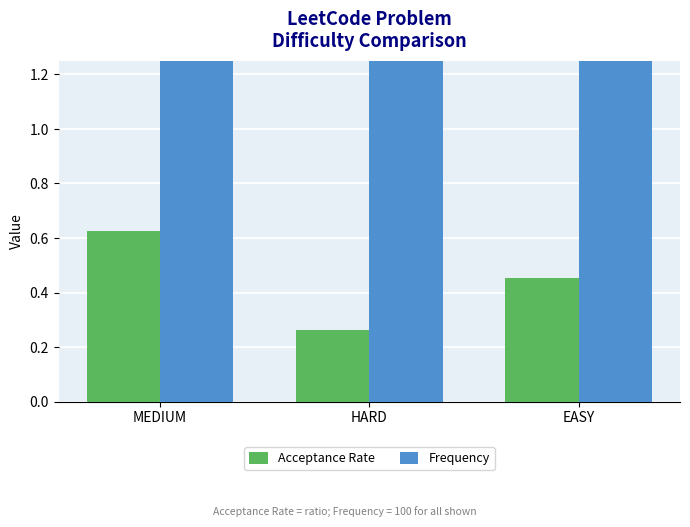

True or false: Acceptance Rate has a value of 0.1 at MEDIUM.

False